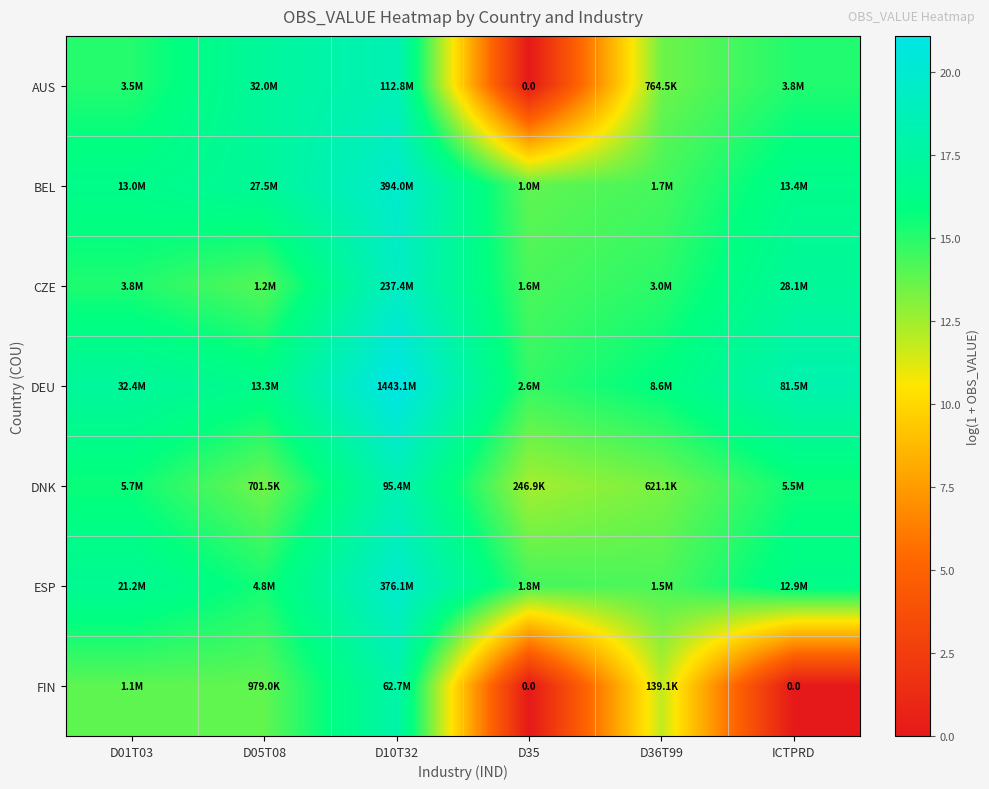

At which label does DEU first exceed 17?

D01T03